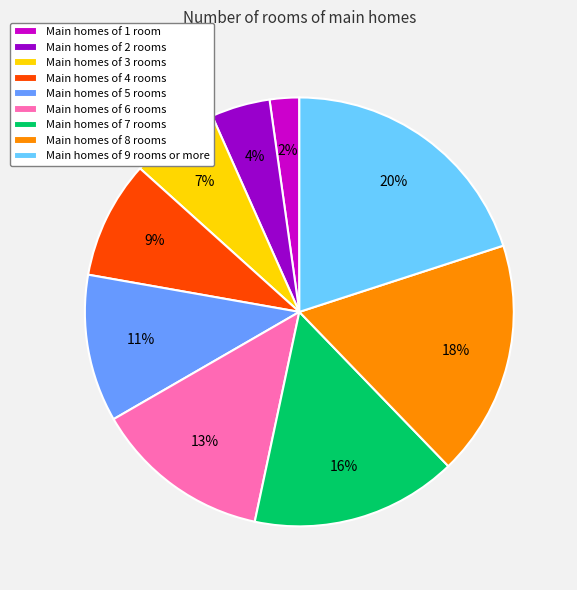

The Main homes of 6 rooms slice represents 13% of the pie. True or false?

True